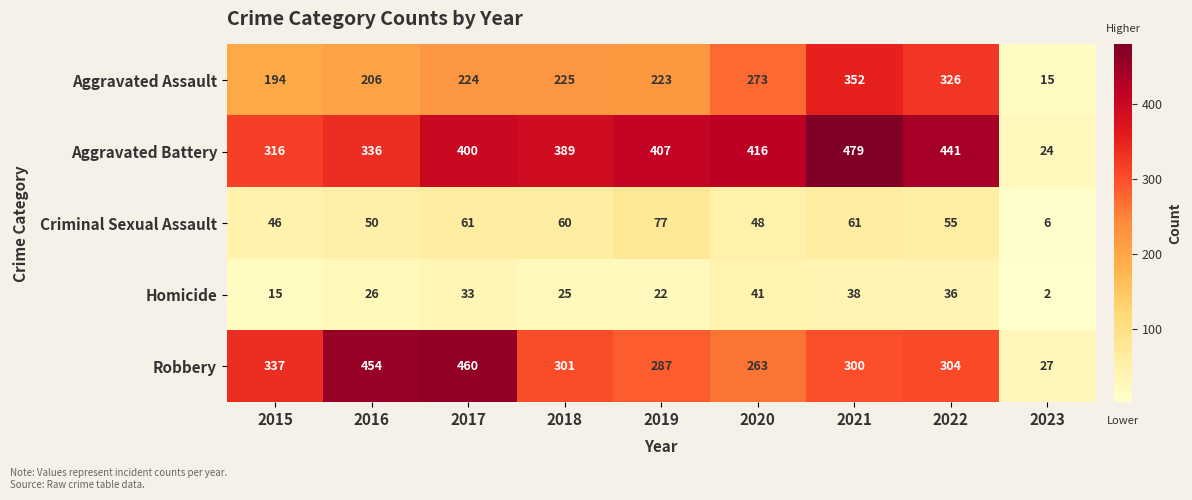

What is the sum of all Aggravated Battery values?

3208